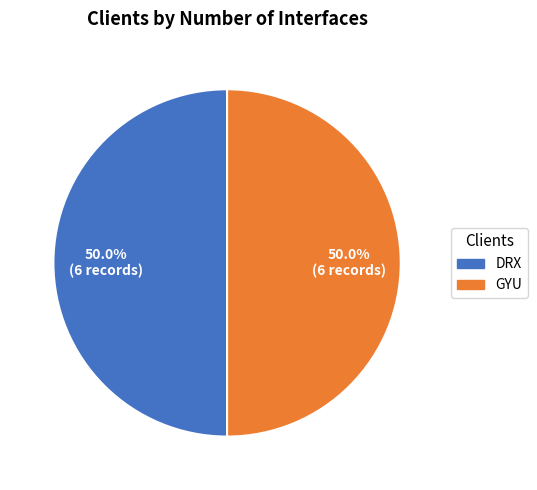

To the nearest percent, what is the average slice percentage?

50%